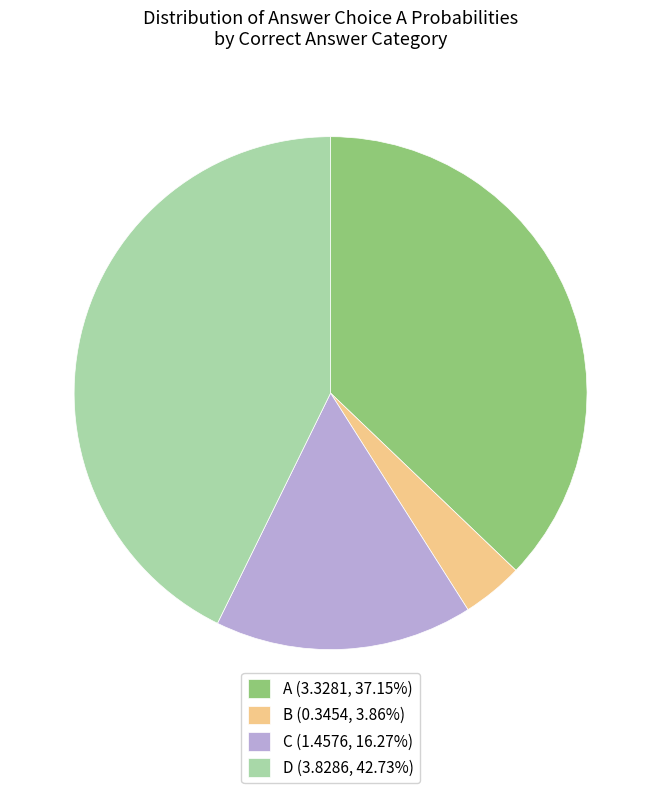

Is the sum of D (3.8286, 42.73%) and A (3.3281, 37.15%) greater than half?

Yes